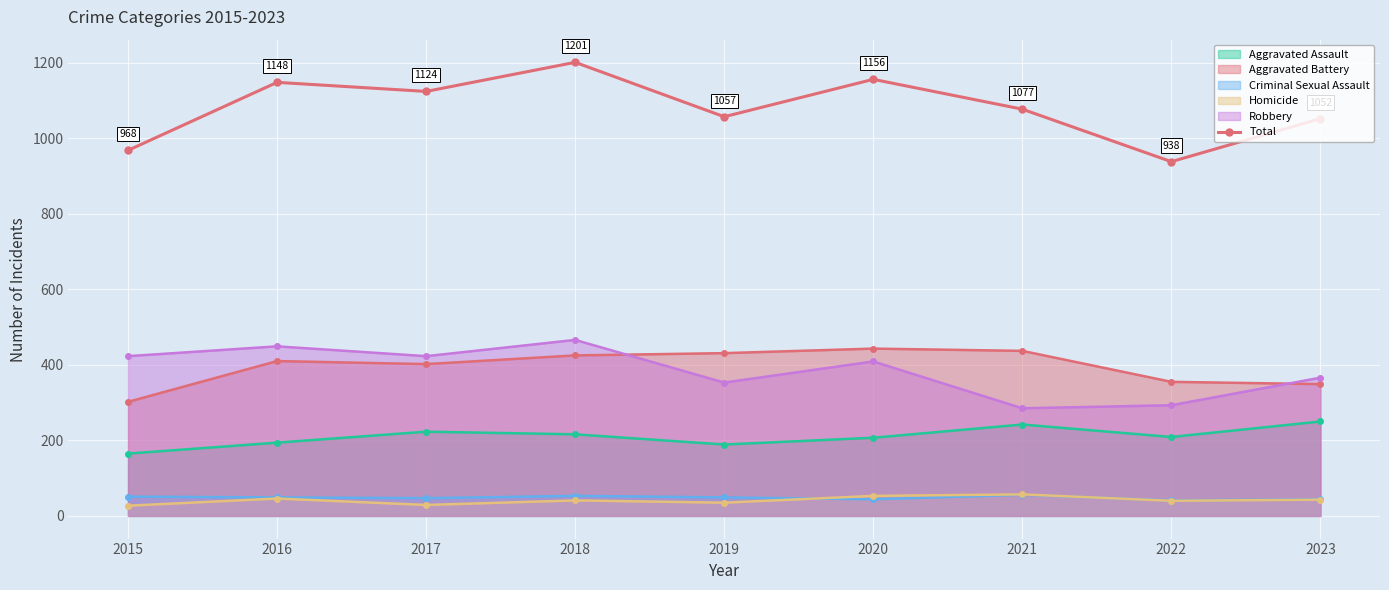

How many values are below 1077?

4